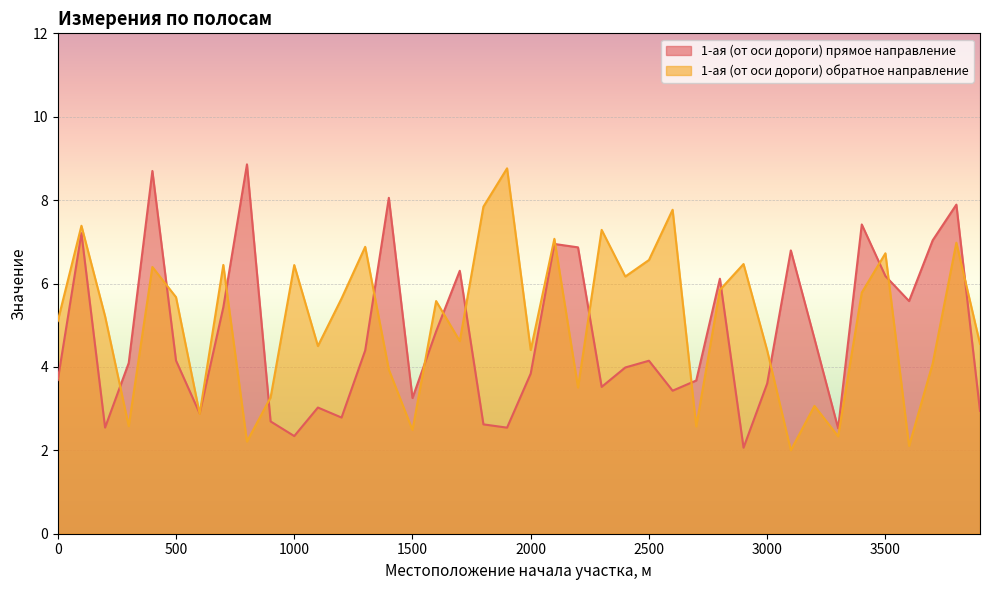

At which category does the chart reach its minimum across all series?

3100